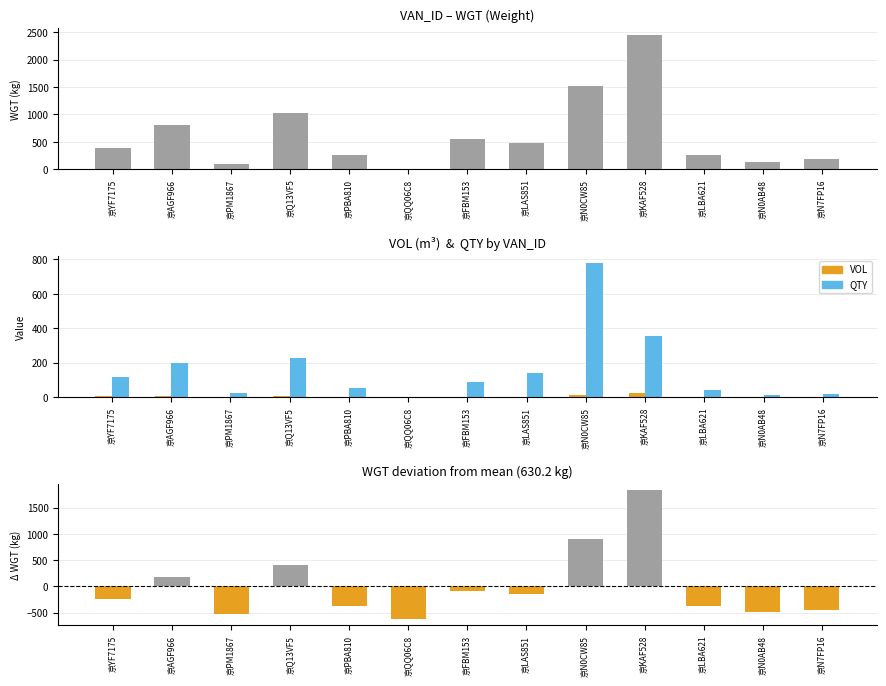

What is the minimum value shown in the chart?

-618.4